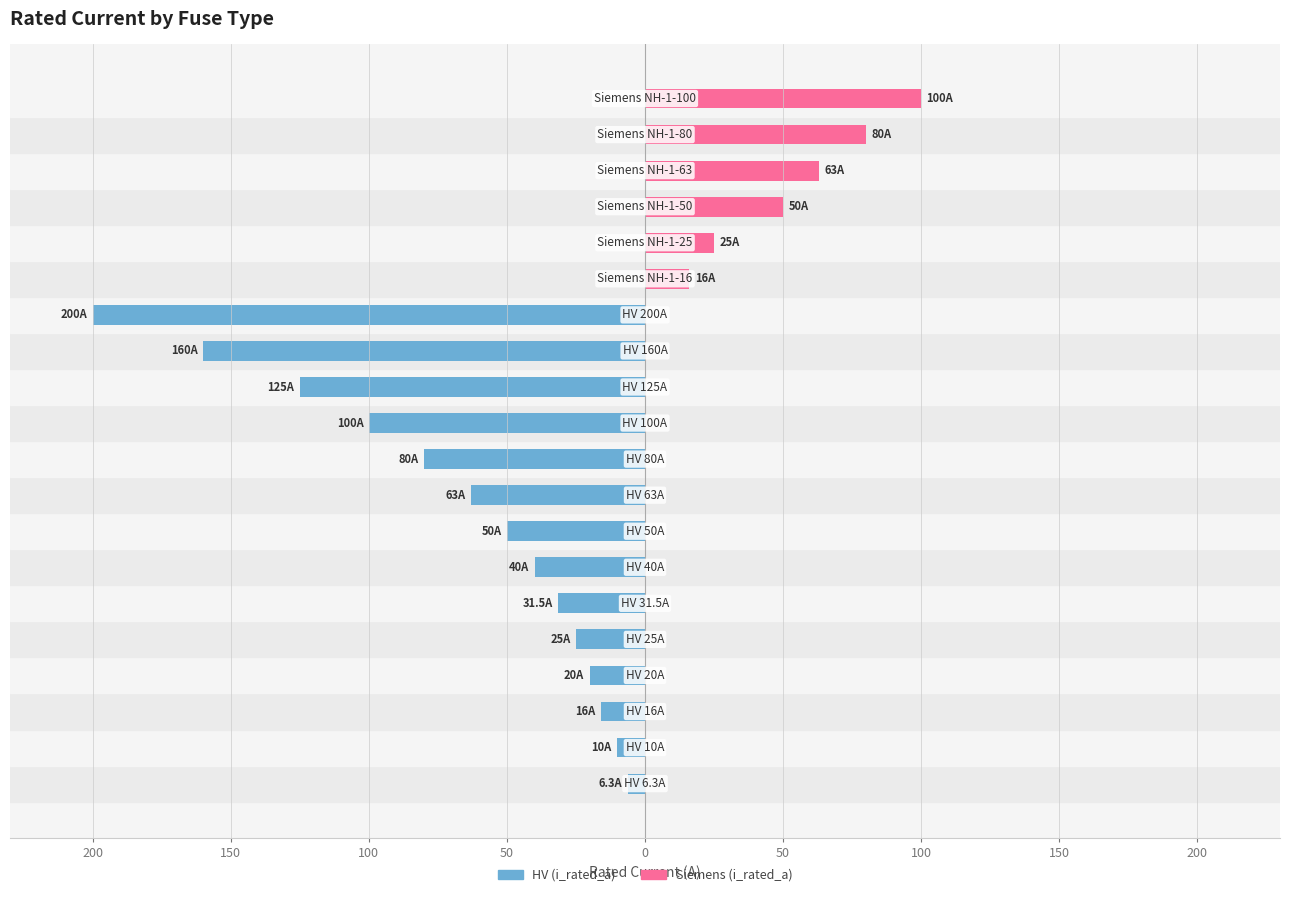

Does the chart contain stacked bars?

No